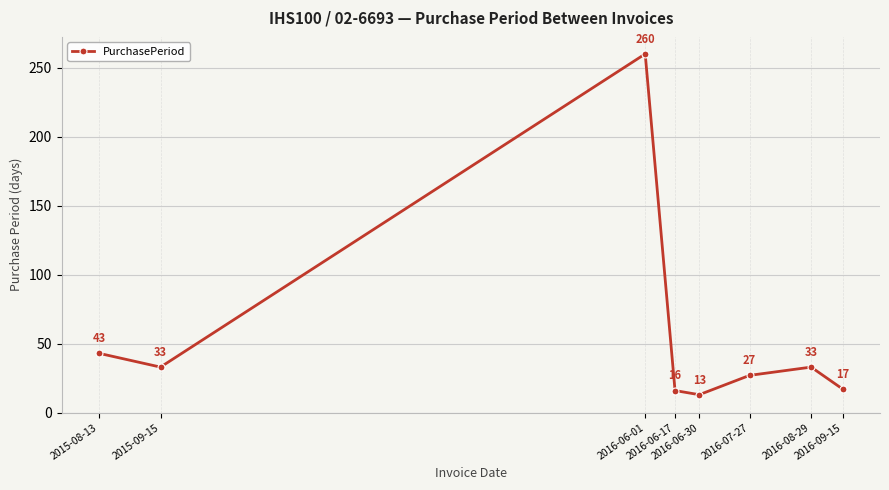

Is it true that the value at 2016-07-27 is 36?

False